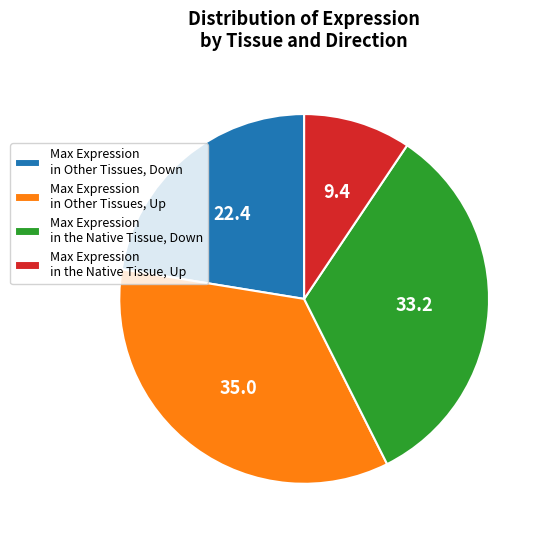

Combined, do Max Expression in Other Tissues, Down and Max Expression in Other Tissues, Up account for over 50%?

Yes